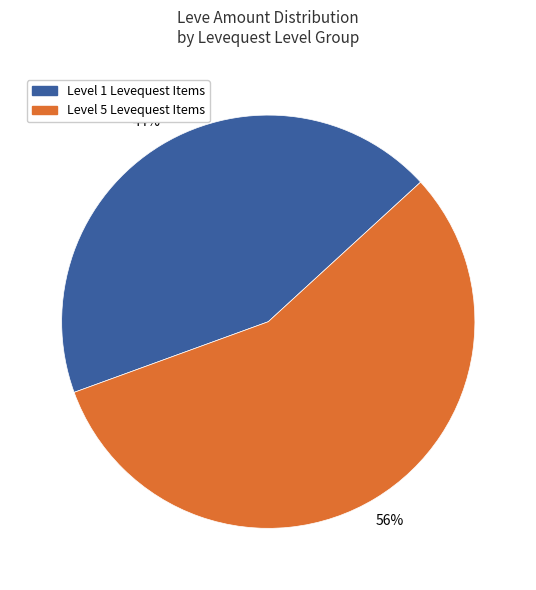

Does any single category account for the majority?

Yes